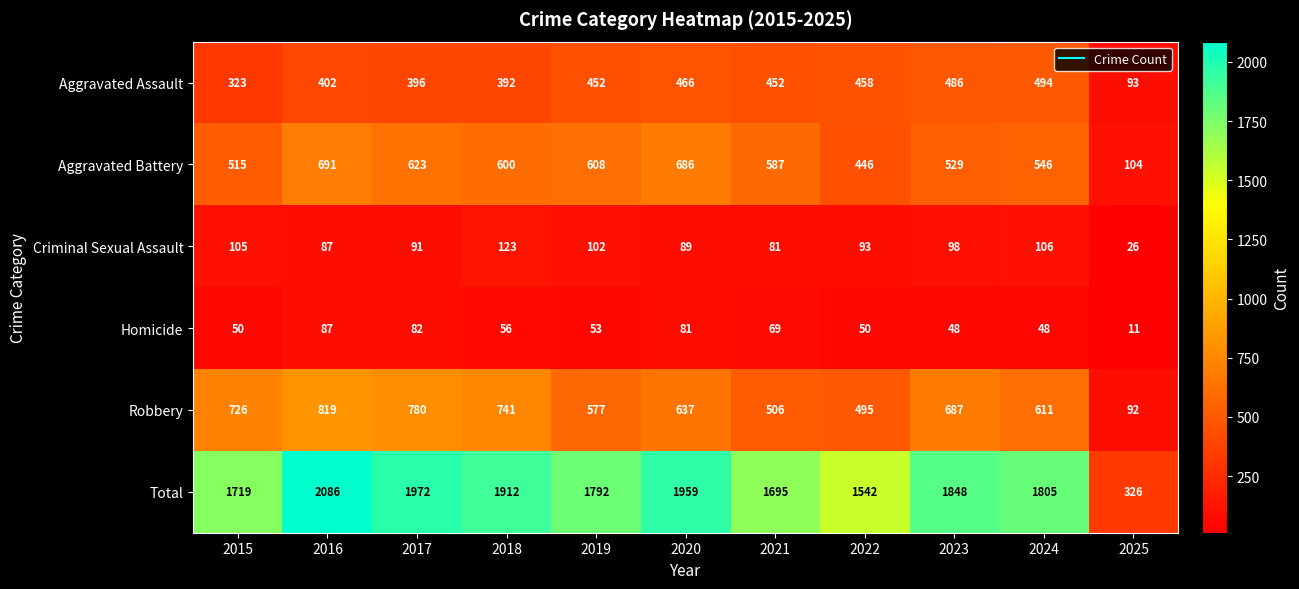

Which series has the largest total across all categories?

Total